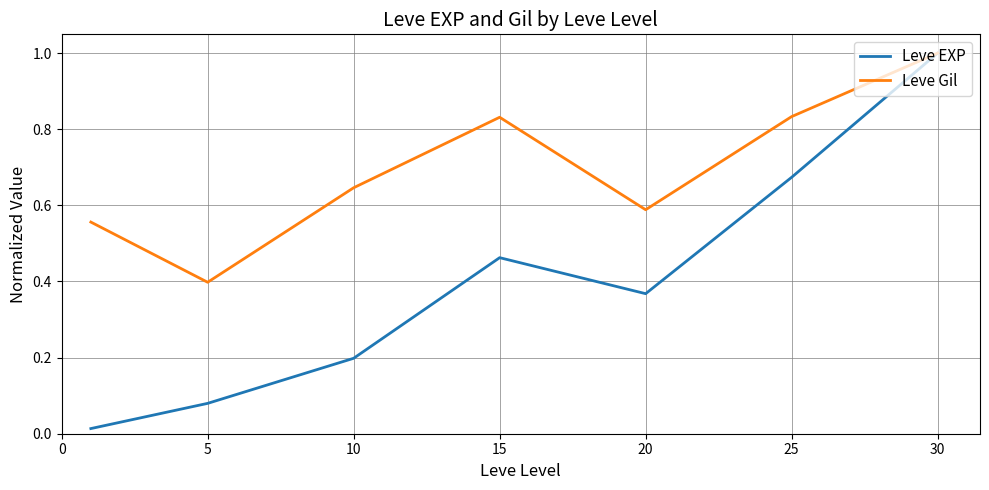

Which series has the largest total across all categories?

Leve Gil